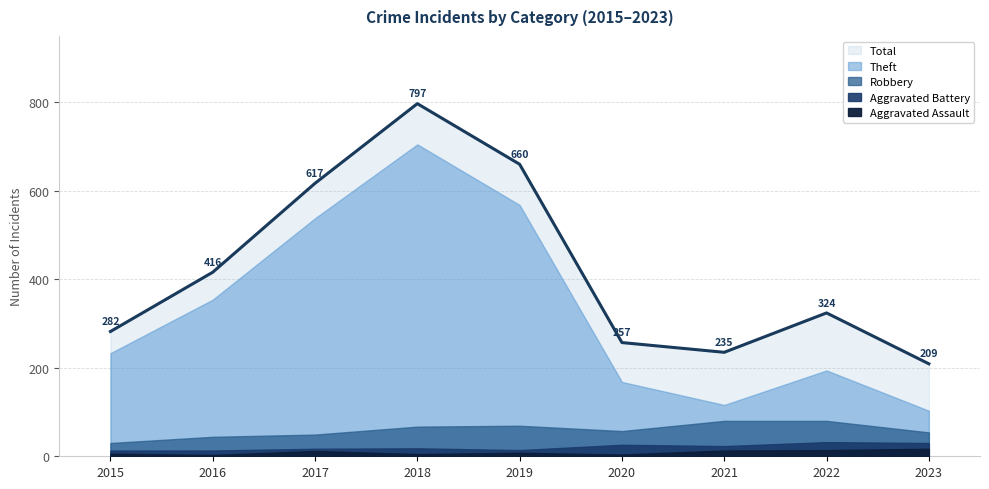

What are all the series names shown in the legend?

Total, Theft, Robbery, Aggravated Battery, Aggravated Assault